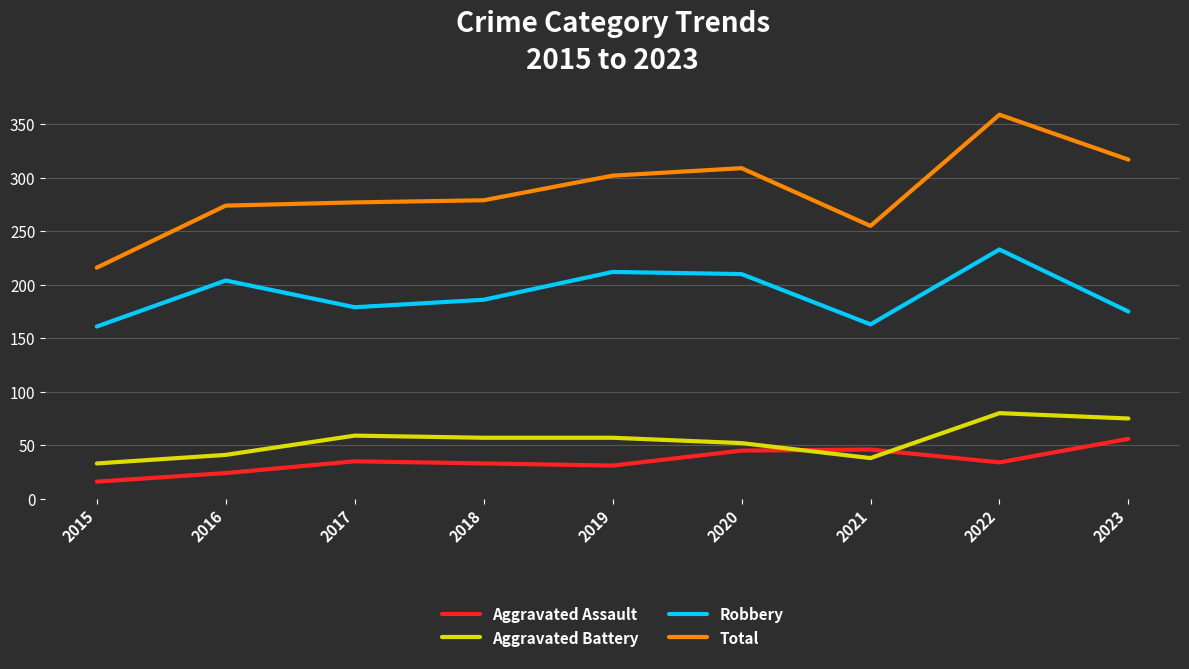

Which series has the largest total across all categories?

Total